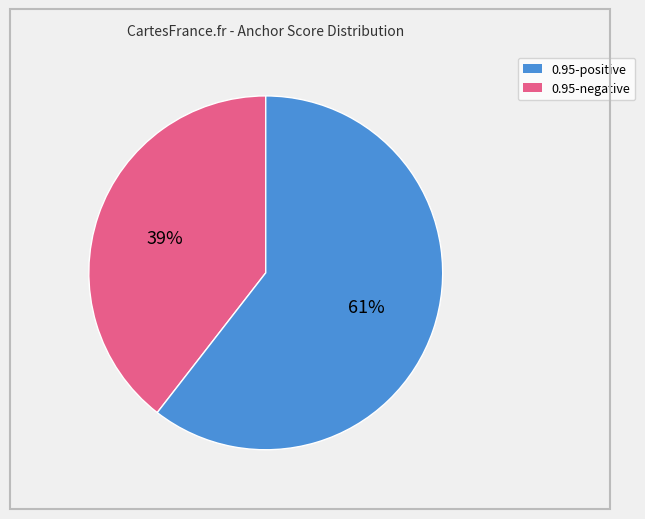

Does any single category account for the majority?

Yes